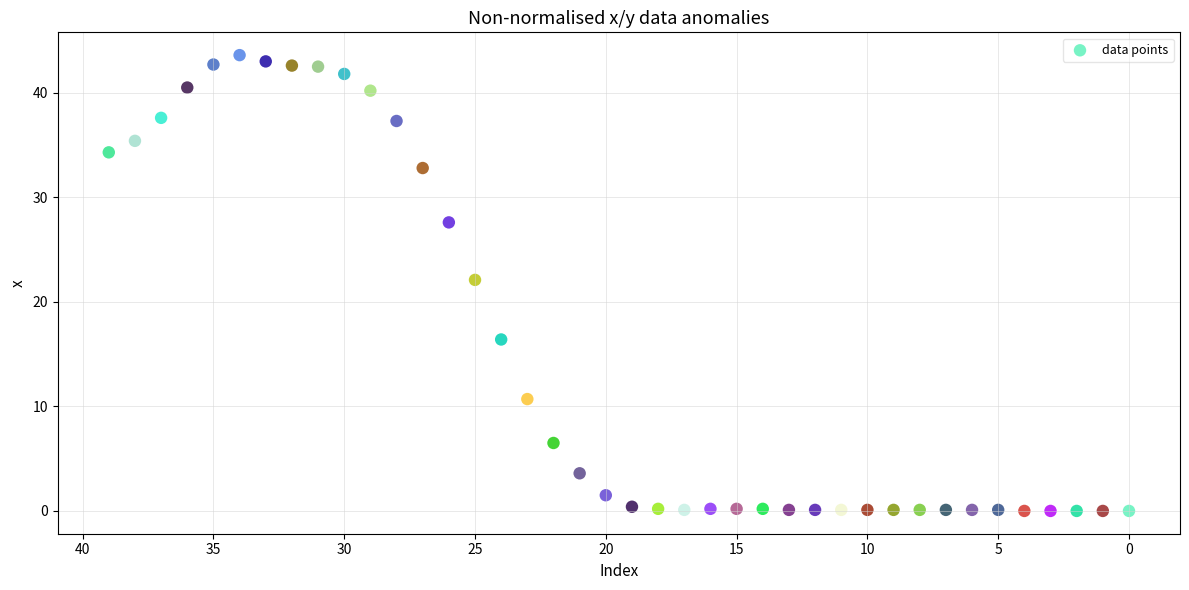

What is the range of Y values (max minus min)?

43.6